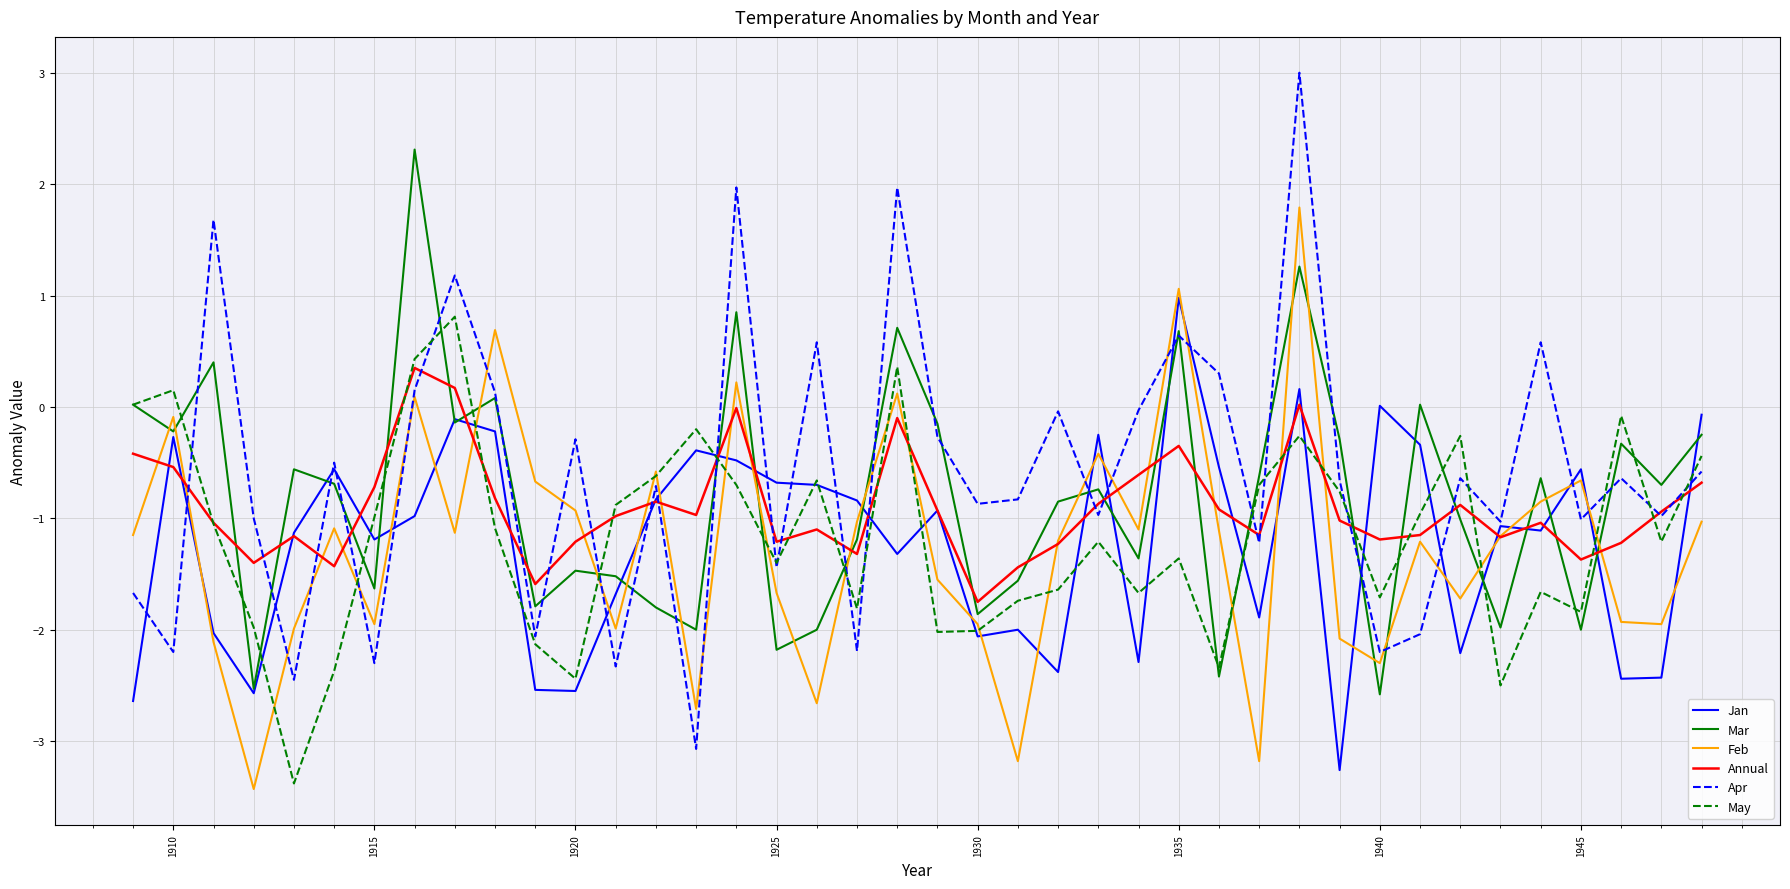

What is the lowest value of the Apr series?

-3.1